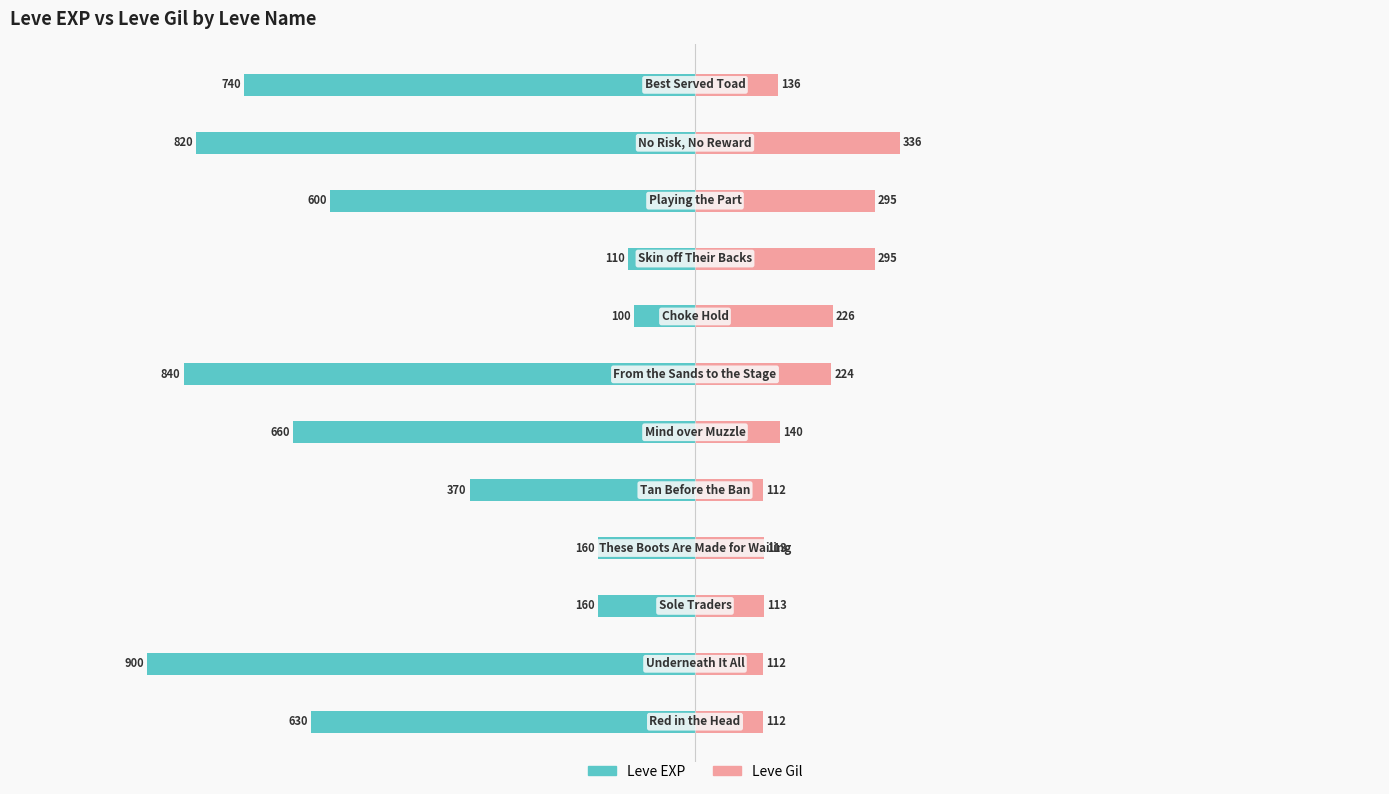

Are the bars horizontal?

Yes